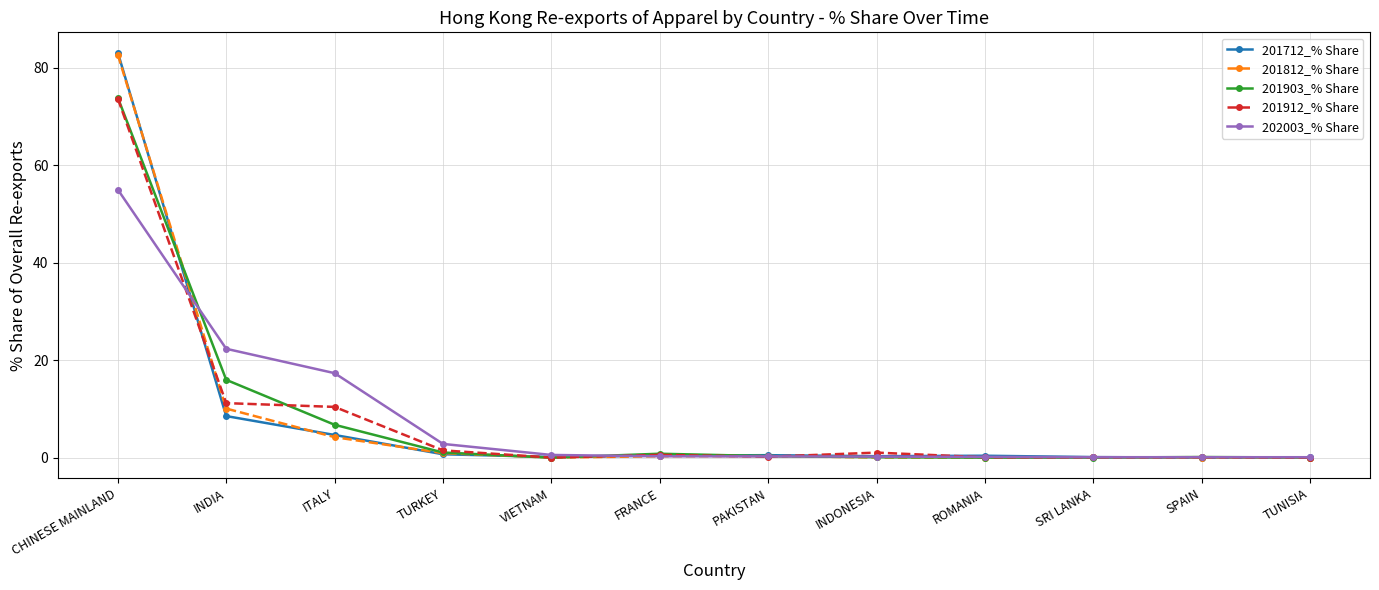

How many categories are shown in the chart?

12